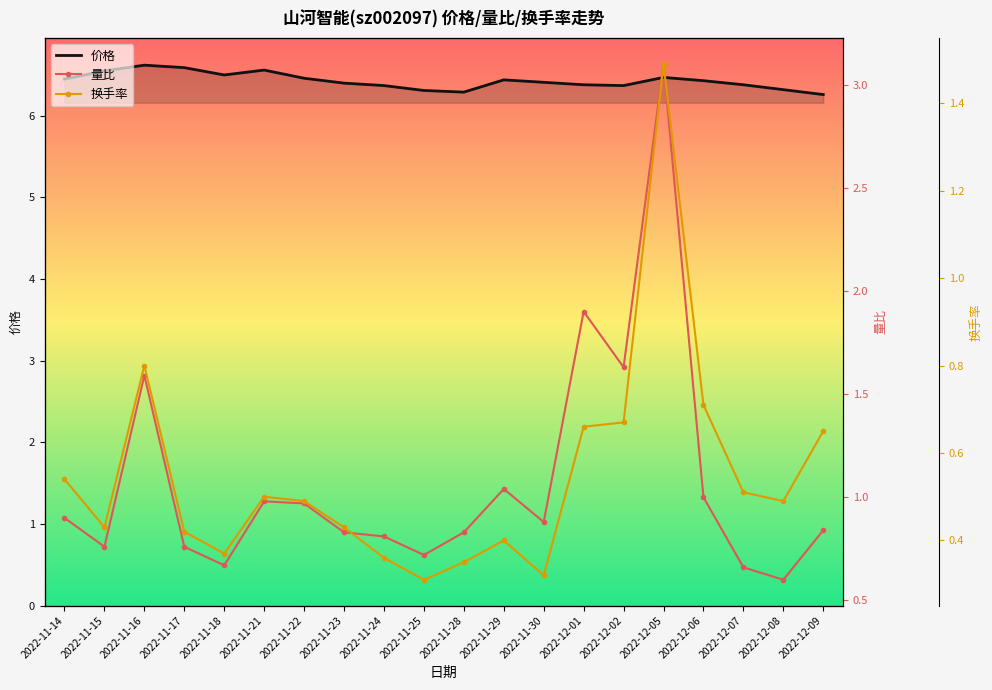

What are all the series names shown in the legend?

价格, 量比, 换手率